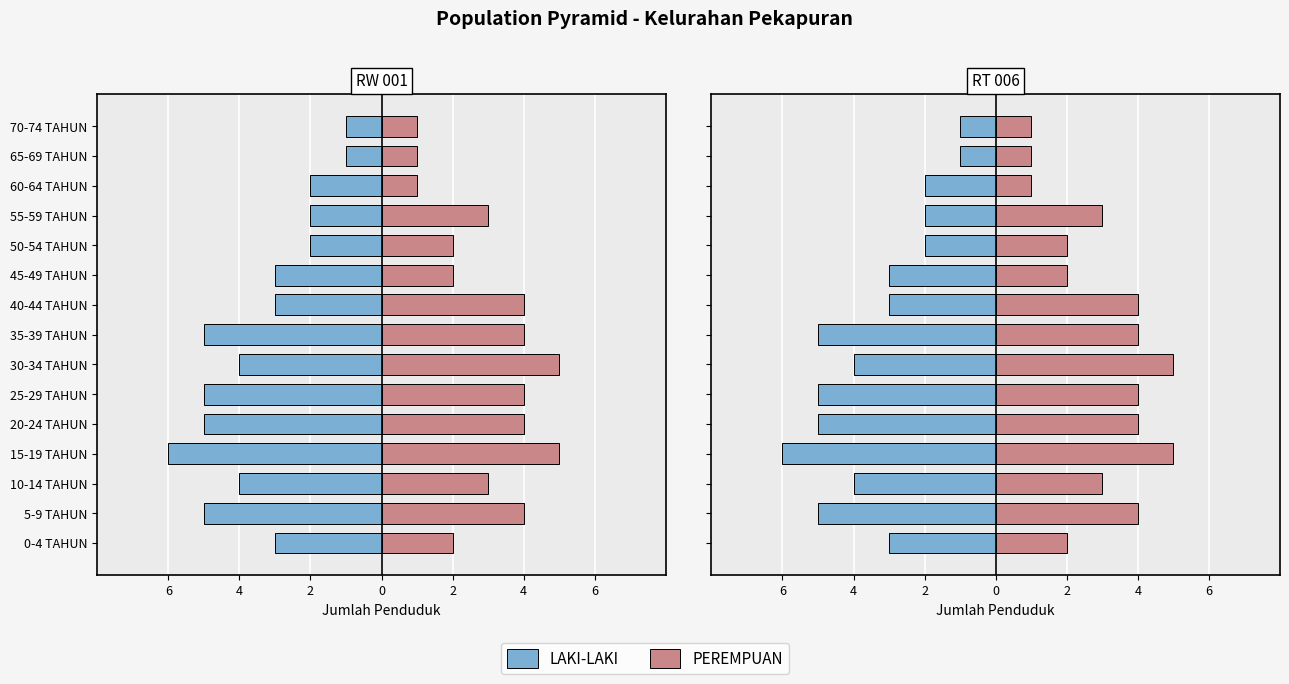

At 5-9 TAHUN, list the series in order from smallest to largest.

LAKI-LAKI, PEREMPUAN